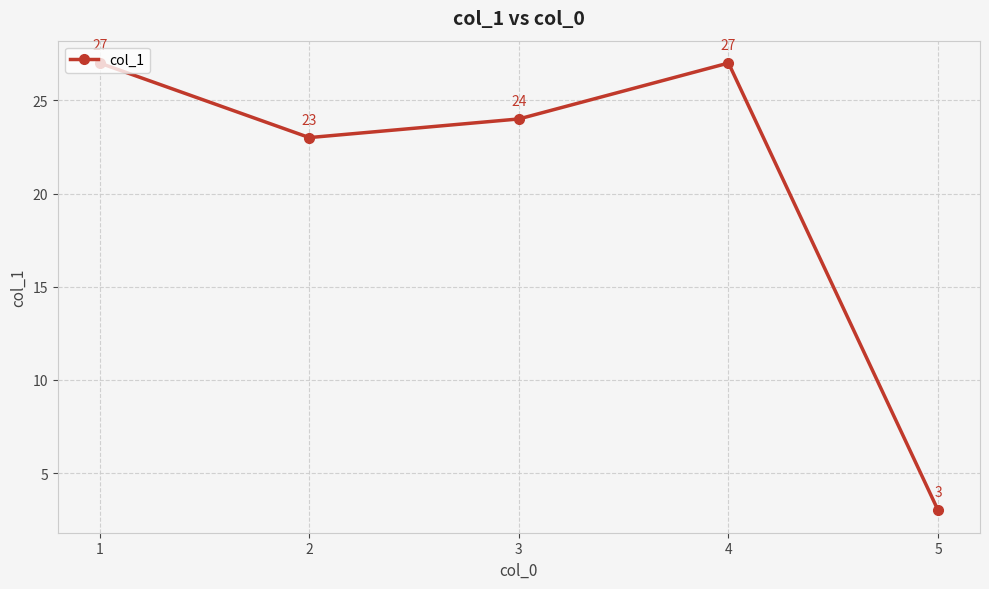

How many lines are shown in the chart?

1